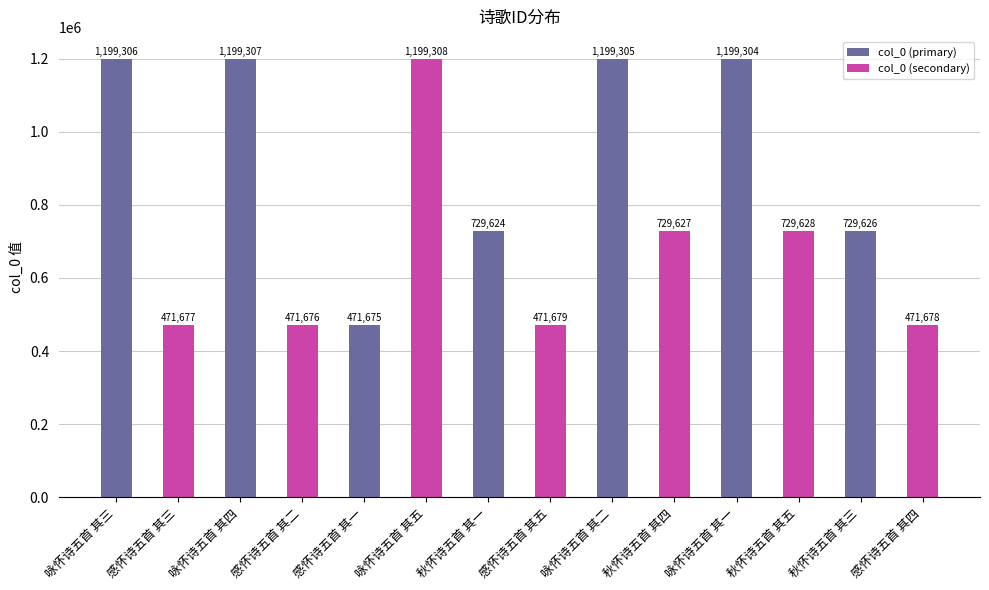

What is the label of the 4th bar from the left?

感怀诗五首 其二